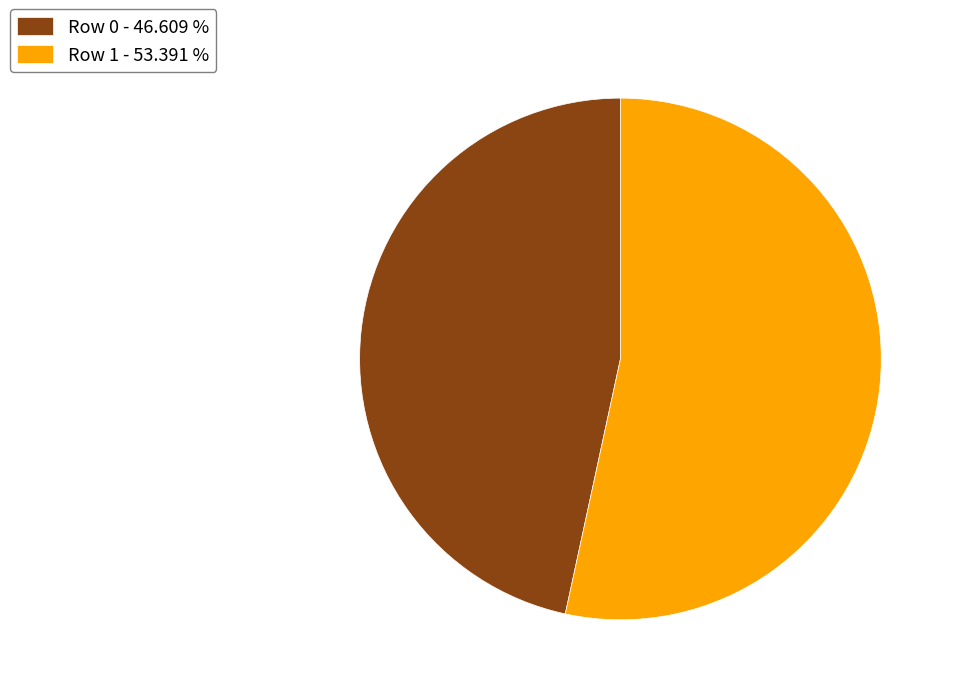

True or false: Row 0 accounts for 61% of the total.

False